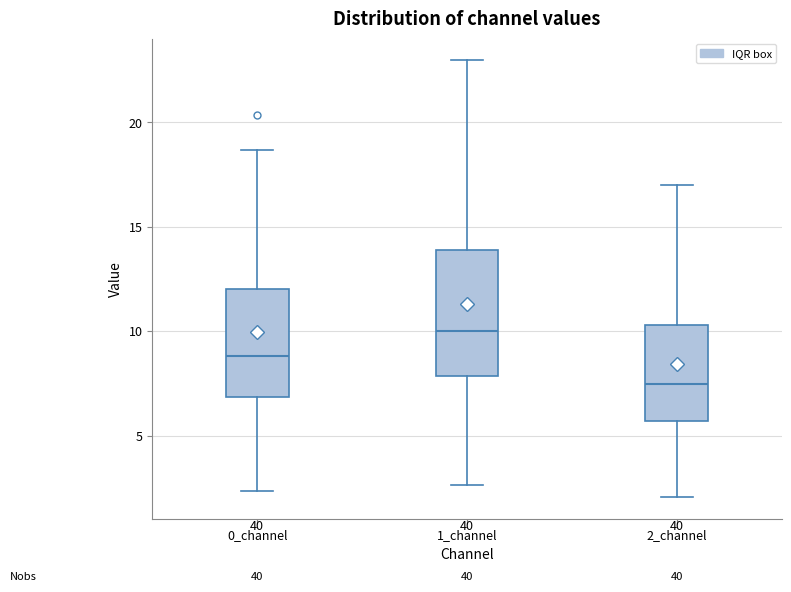

Where does the lower whisker of the box for 2_channel end on the y-axis? The values are not printed on the chart, so give them approximately, as read against the axis.

2.0